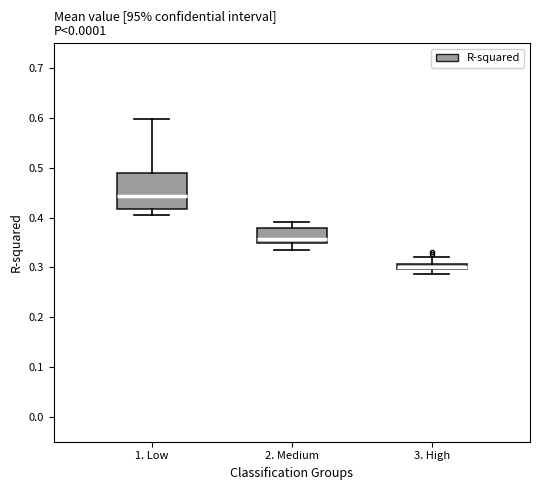

Where does the median line of the box for 1. Low sit on the y-axis? The values are not printed on the chart, so give them approximately, as read against the axis.

0.44